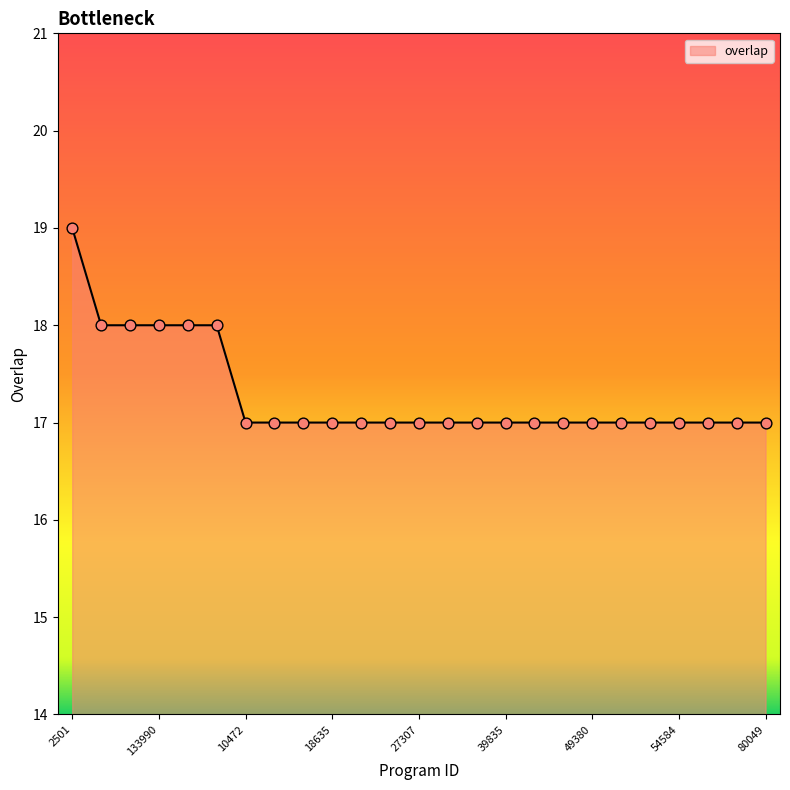

What is the maximum value shown in the chart?

19